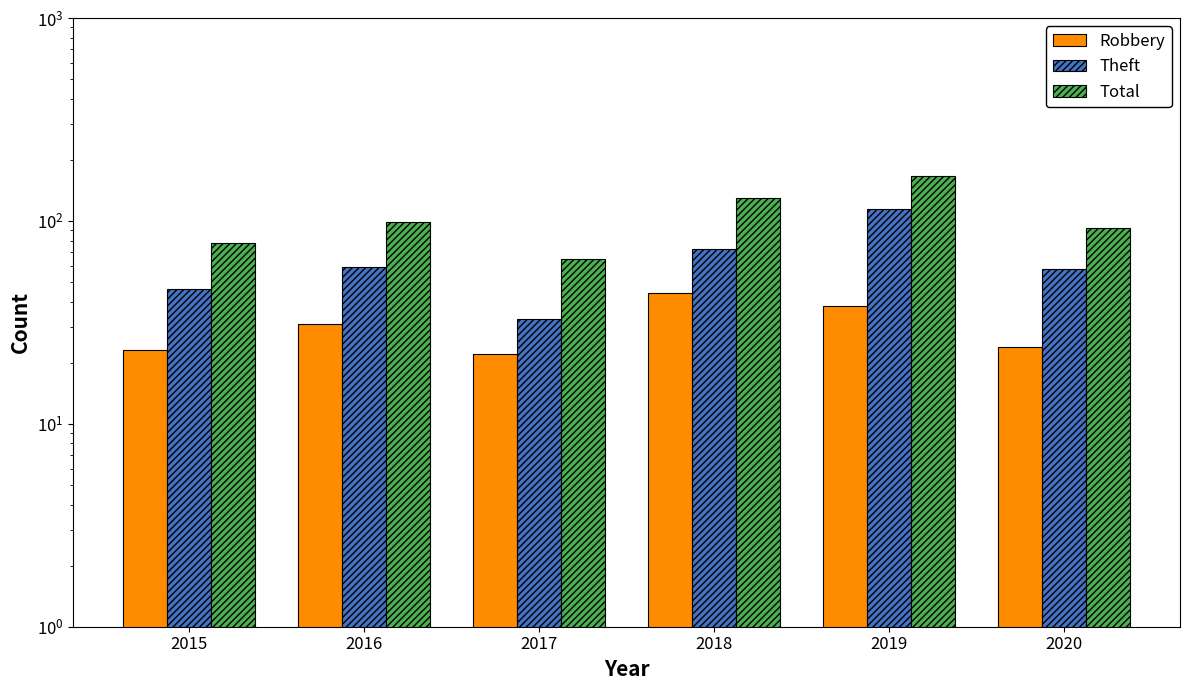

The value of Total at 2015 is 78. True or false?

True